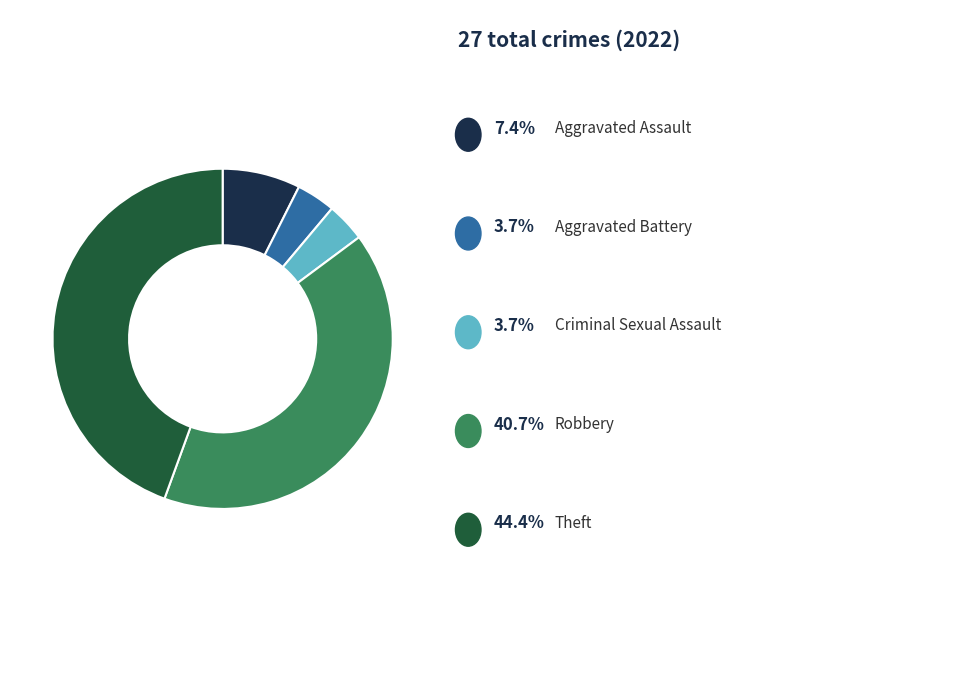

Is there a majority slice in this chart?

No